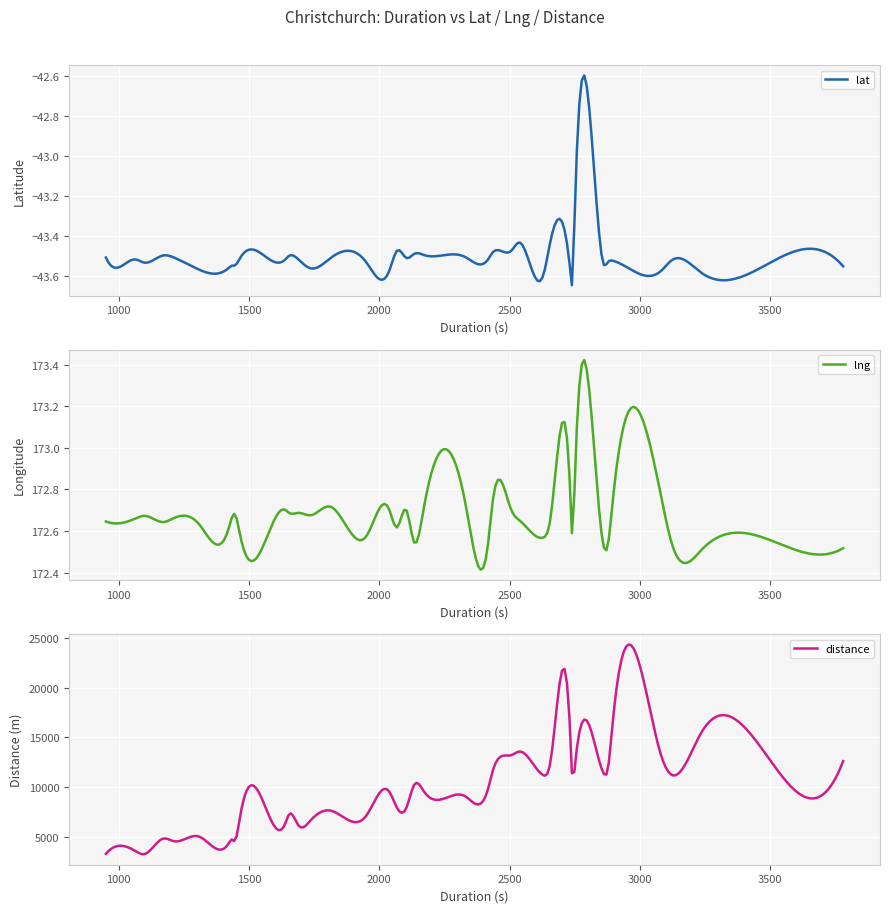

Between 25 and 26, which series saw the biggest shift?

distance